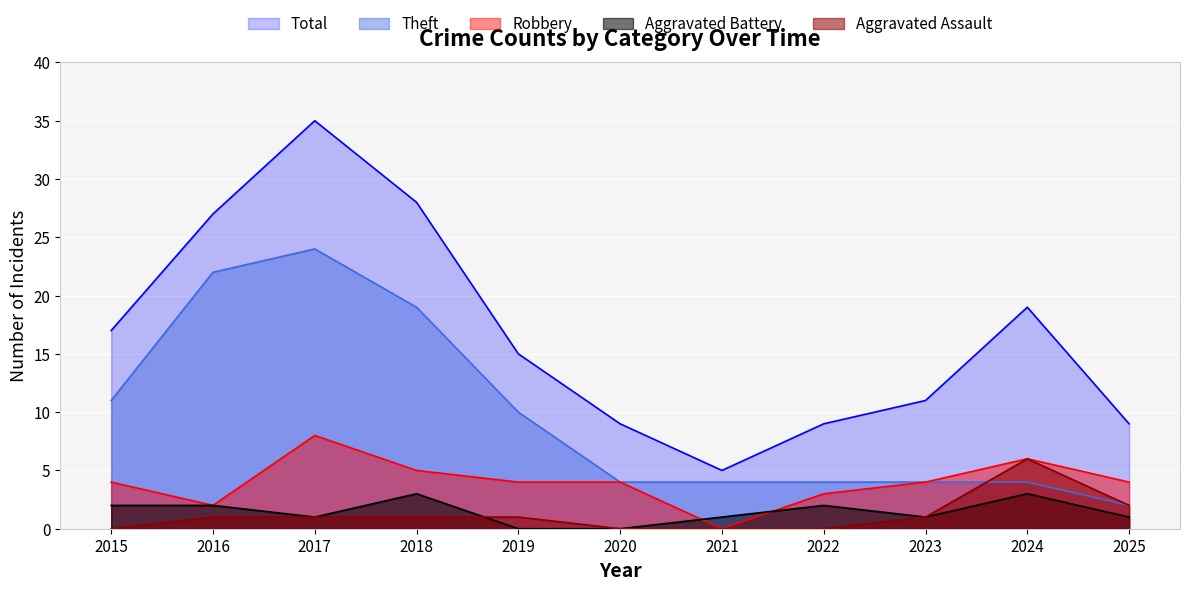

Where does the Theft series first go above 4?

2015